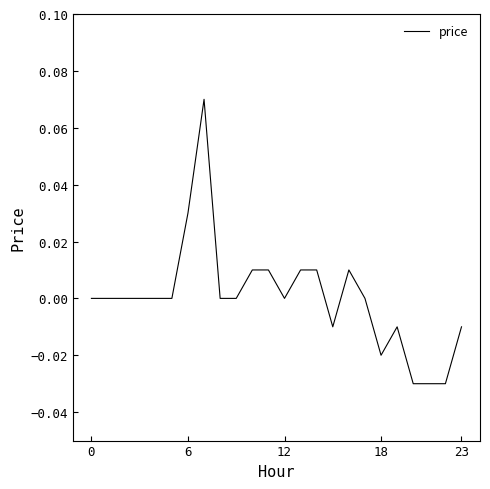

Is this an area chart (filled region under the line)?

No